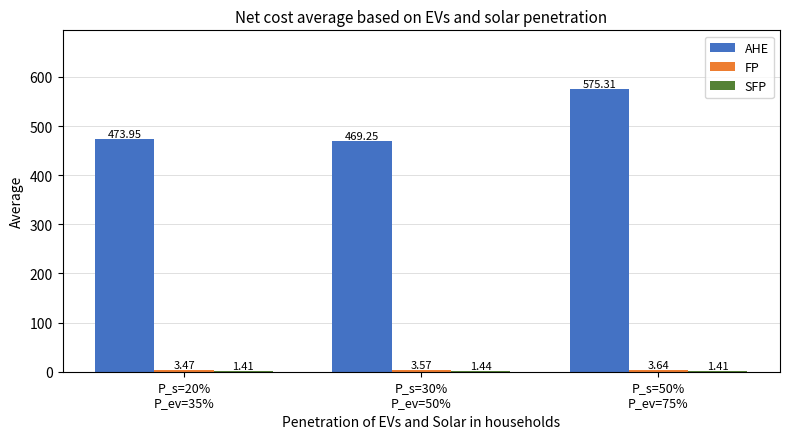

Are the bars grouped side by side (vs. stacked)?

Yes